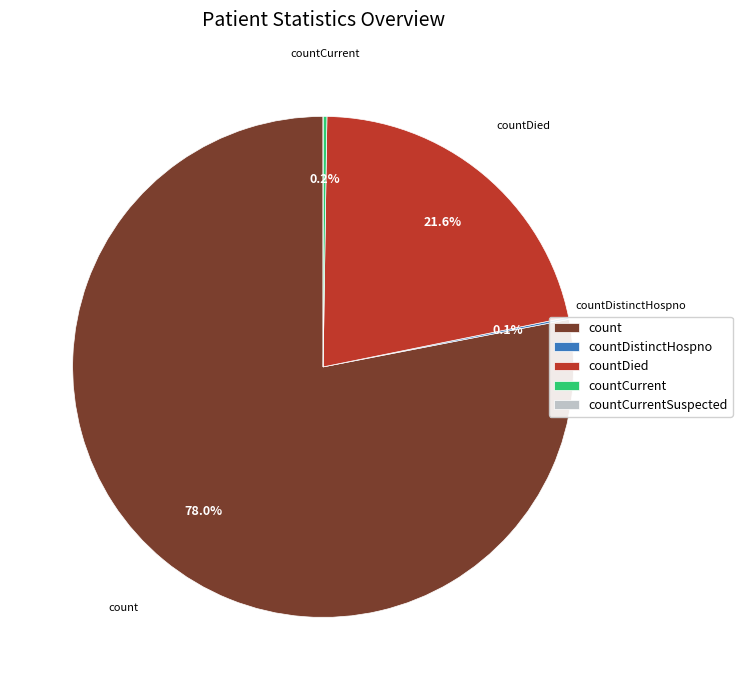

True or false: countDied accounts for 22% of the total.

True